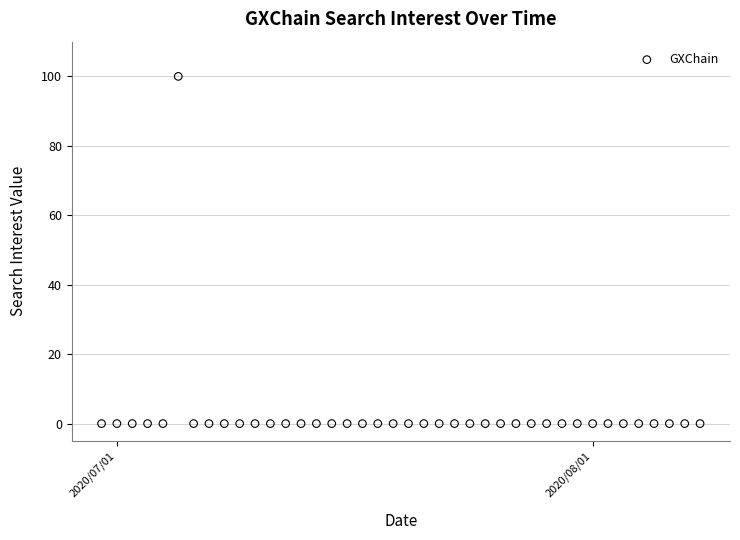

What is the range of X values (max minus min)?

39